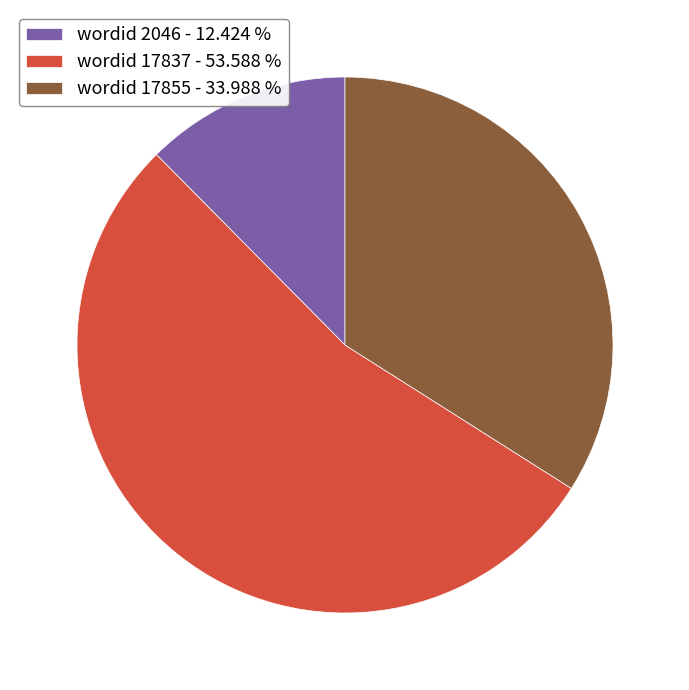

What is the smallest slice in the pie chart?

wordid 2046 - 12.424 %